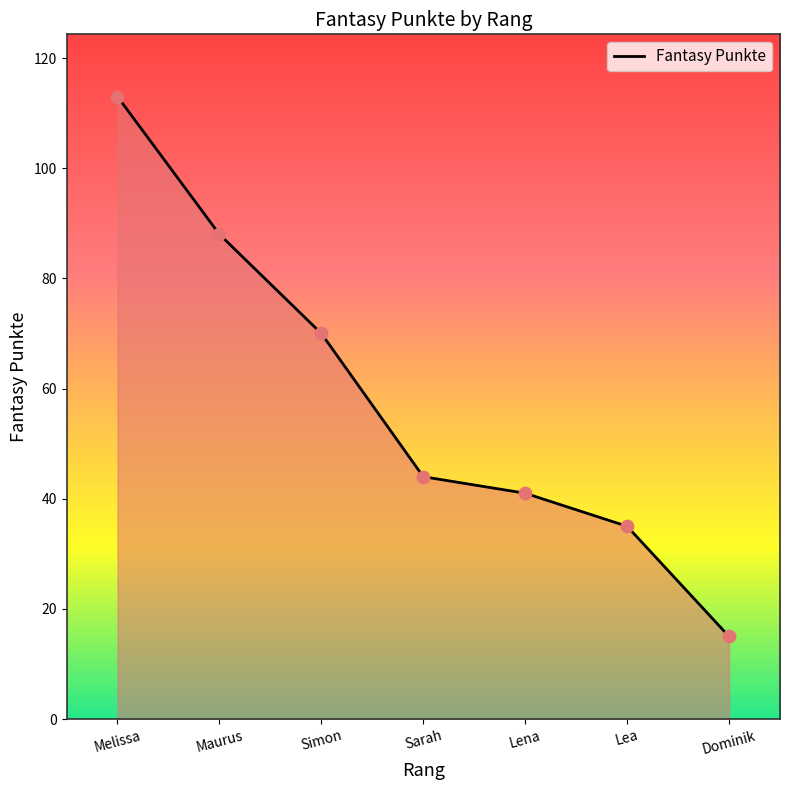

What is the change in value from Maurus to Simon?

-18